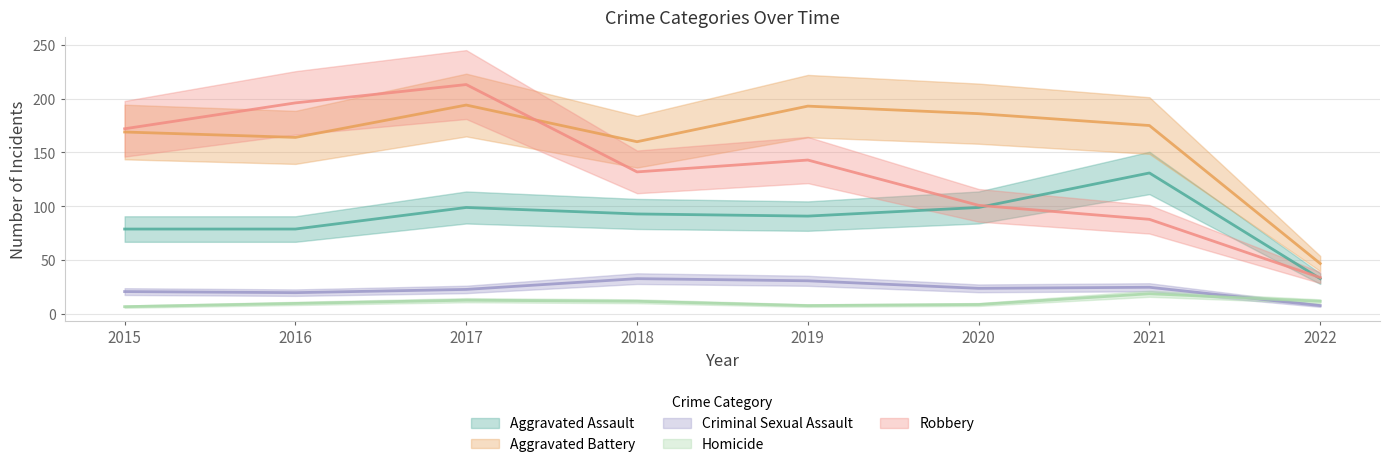

What is the difference between the maximum and second lowest values in the Aggravated Battery series?

34